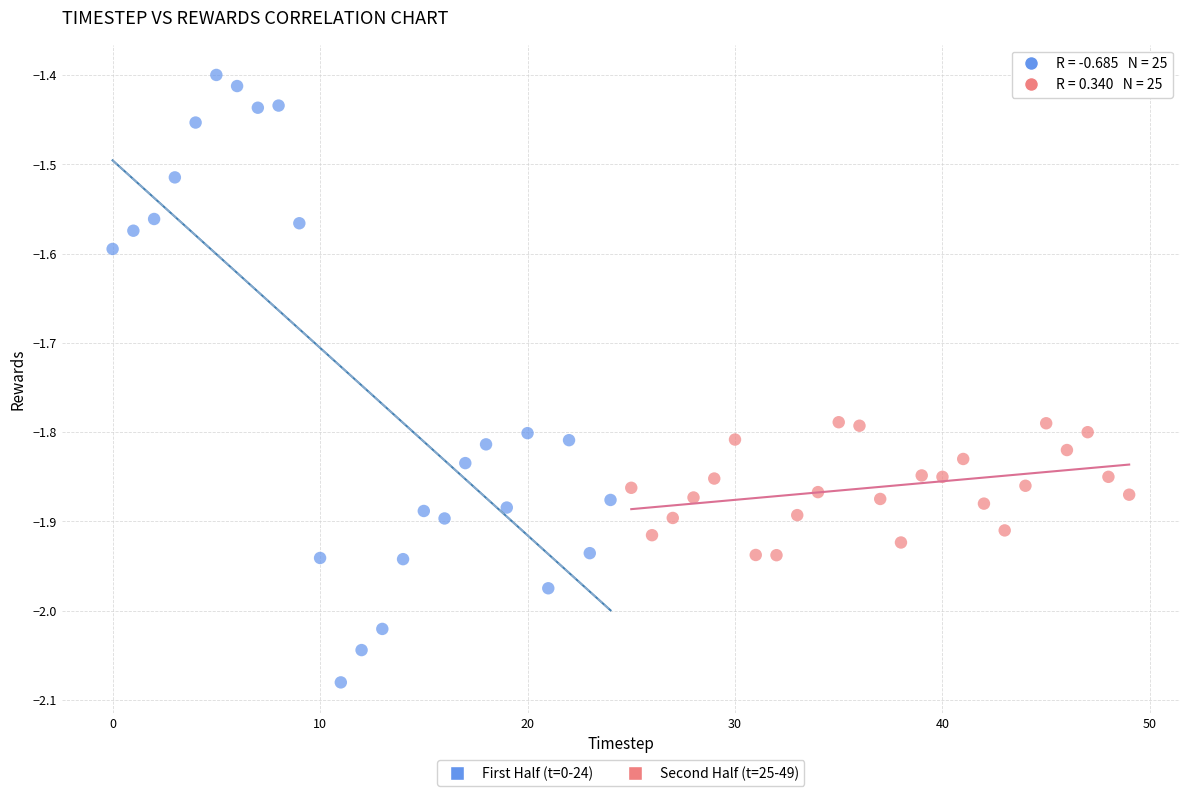

What are all the series names shown in the legend?

First Half (t=0-24), Second Half (t=25-49)